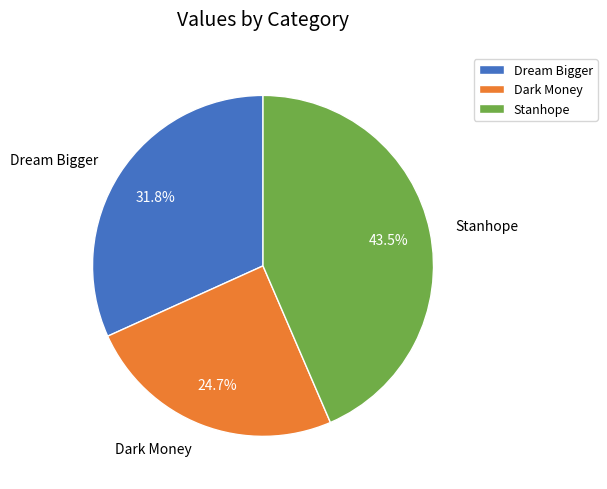

Is Dark Money the majority of the pie?

No